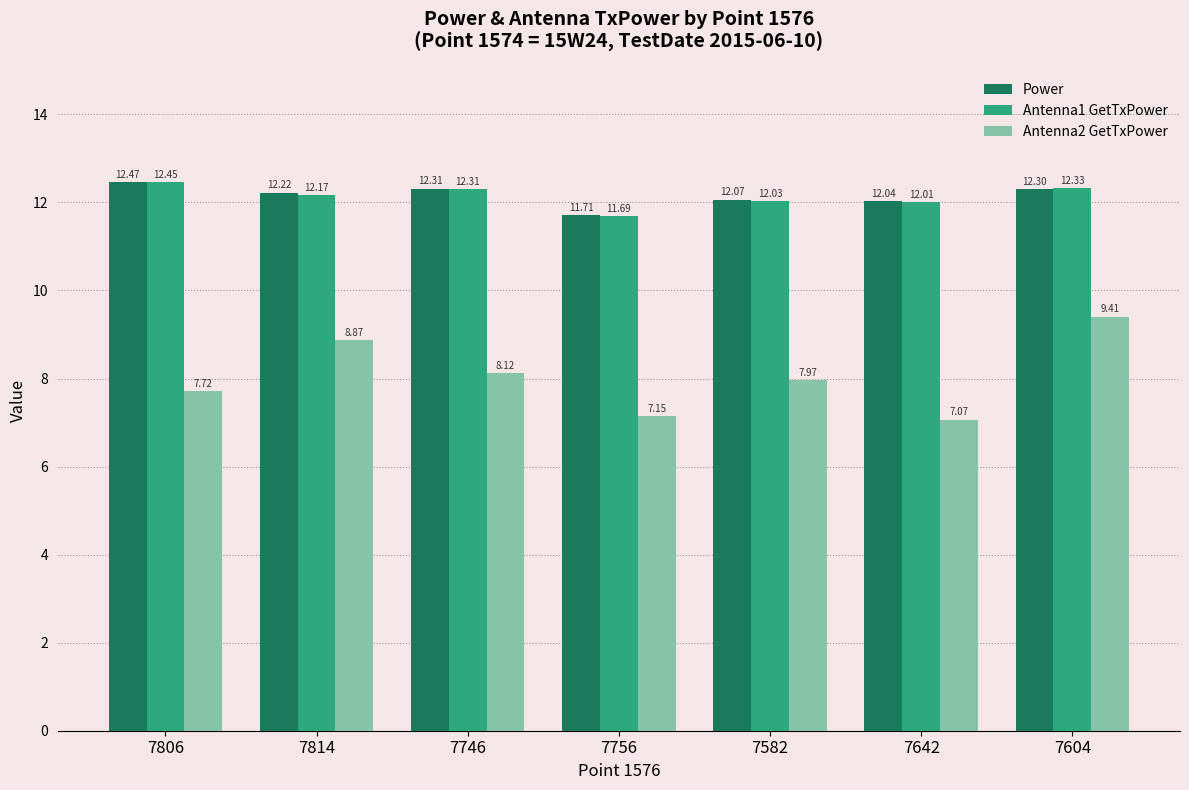

Which series changed the most between 7814 and 7756?

Antenna2 GetTxPower